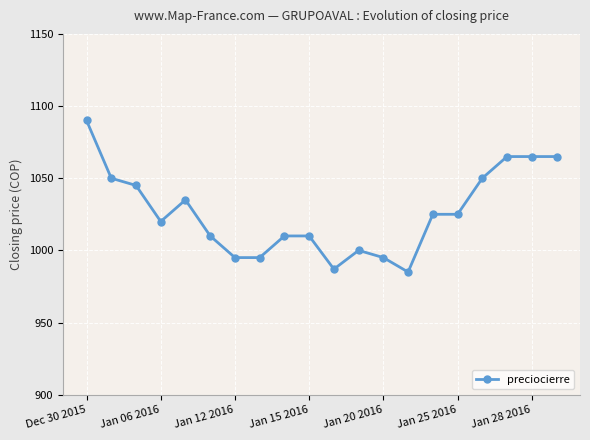

What is the greatest value displayed?

1090